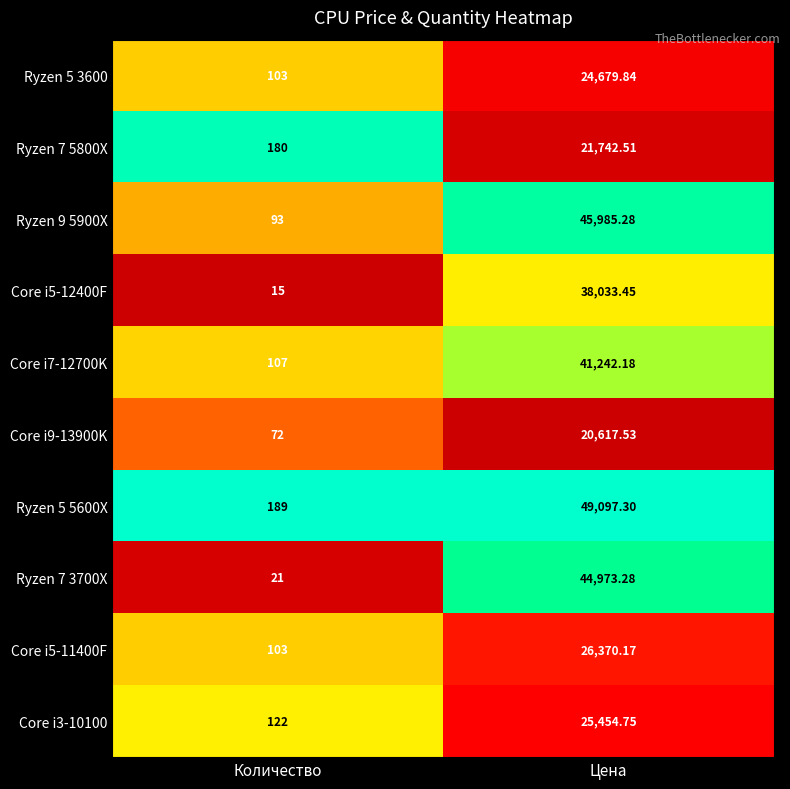

Rank the categories by Ryzen 5 5600X value from highest to lowest.

Цена, Количество